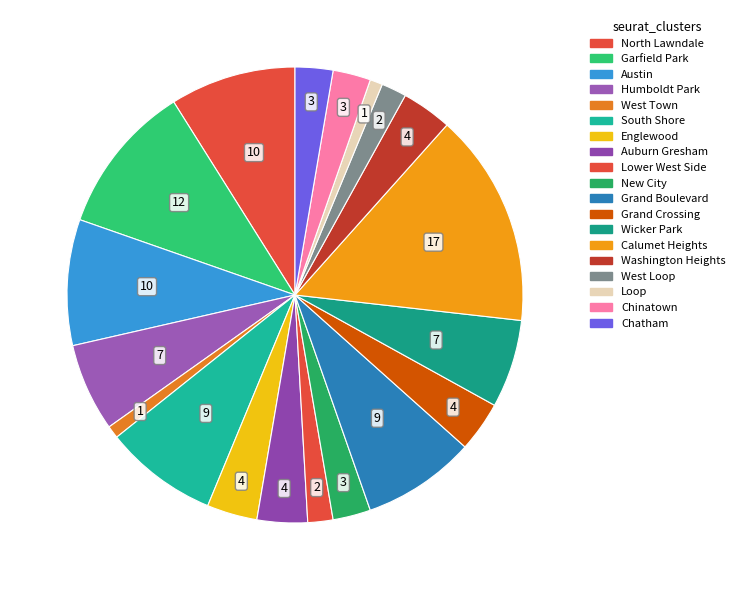

Rank the categories by value from highest to lowest.

Calumet Heights, Garfield Park, North Lawndale, Austin, South Shore, Grand Boulevard, Humboldt Park, Wicker Park, Englewood, Auburn Gresham, Grand Crossing, Washington Heights, New City, Chinatown, Chatham, Lower West Side, West Loop, West Town, Loop